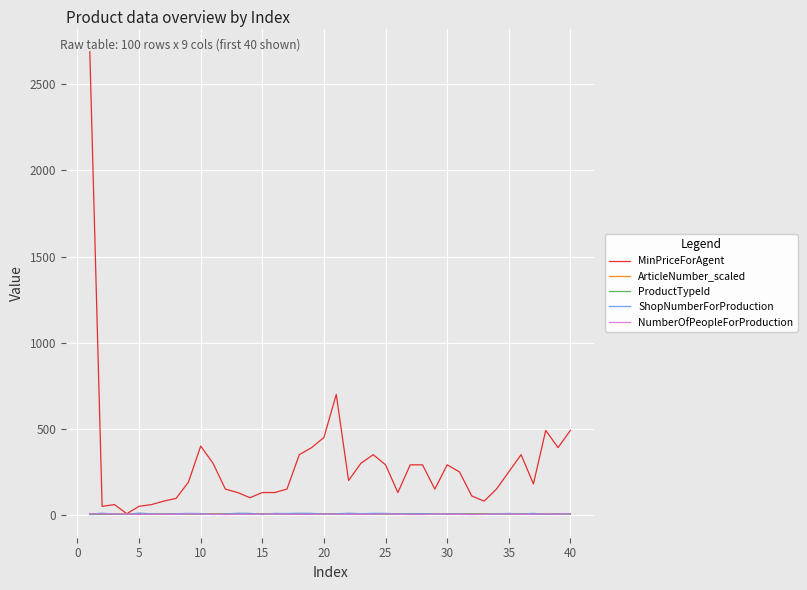

Does the chart display data point markers on the line(s)?

No